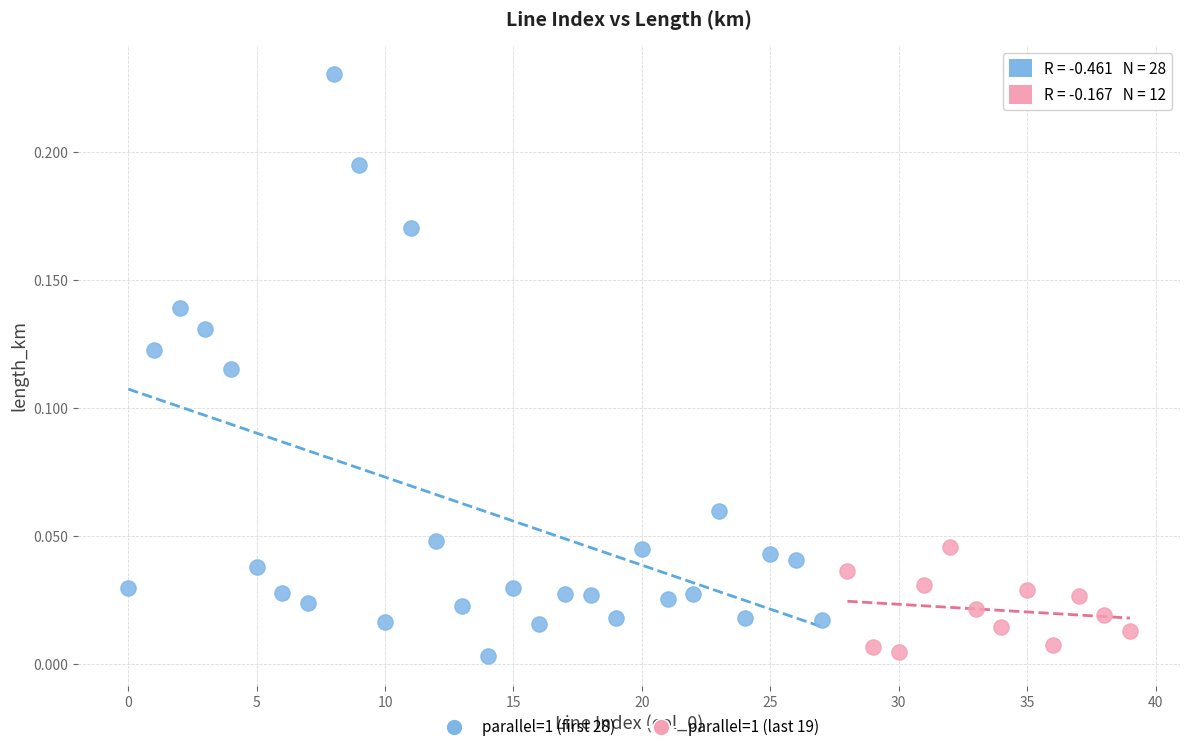

Which series reaches the maximum Y coordinate?

parallel=1 (first 28)